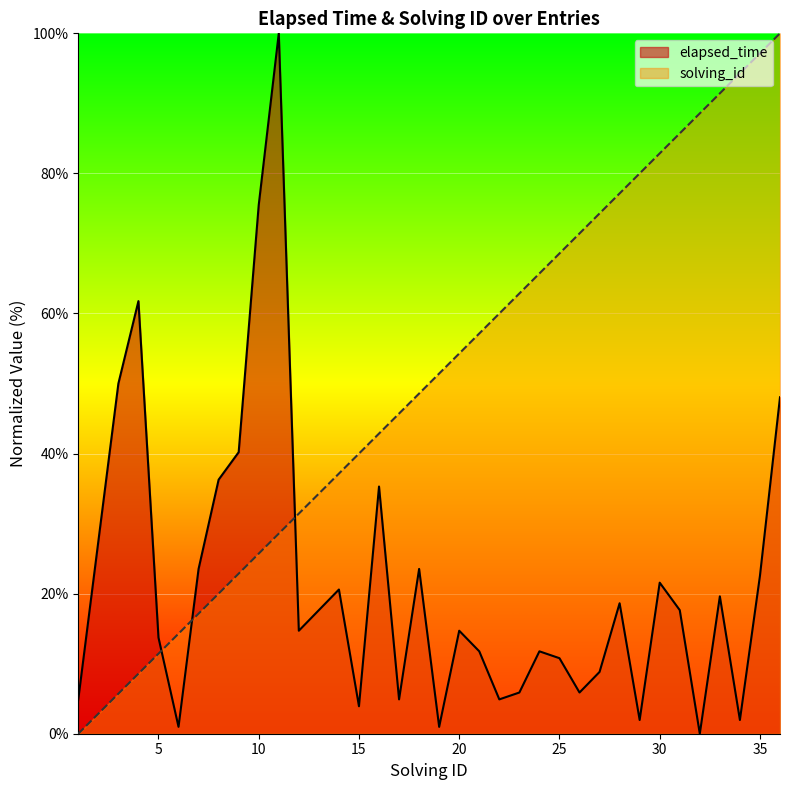

Where do solving_id and elapsed_time first cross each other?

5 and 6